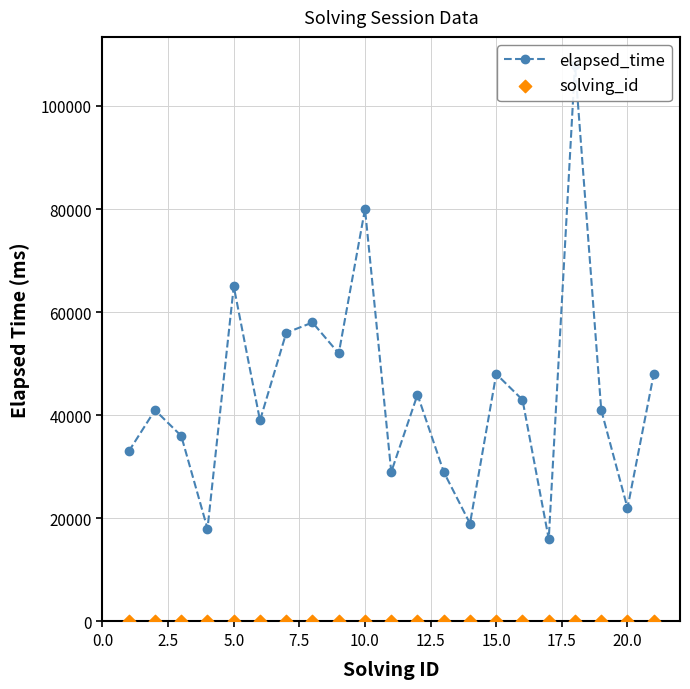

Which series has the largest total across all categories?

elapsed_time